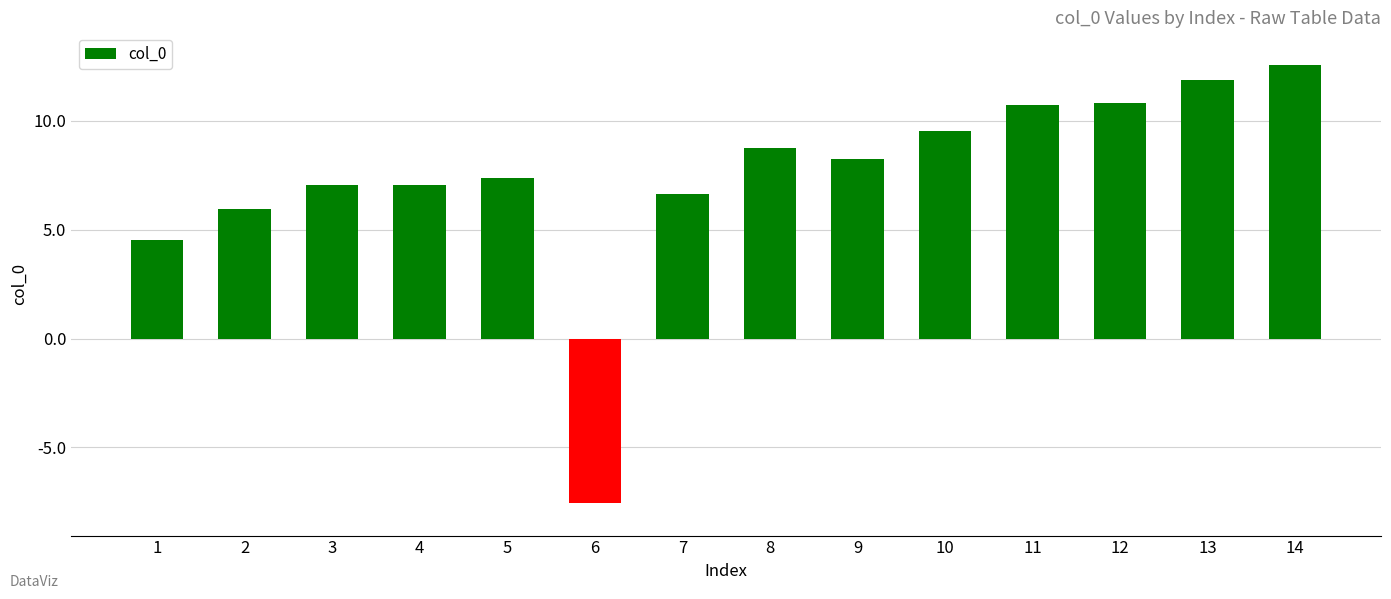

How many distinct data groups are displayed?

1